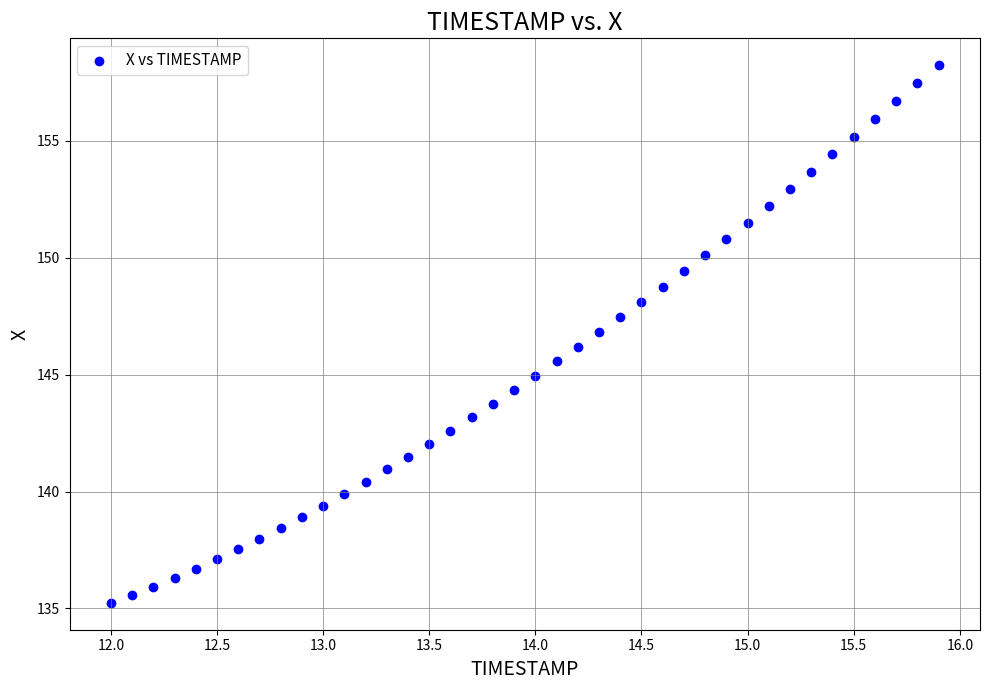

What is the range of X values (max minus min)?

3.9